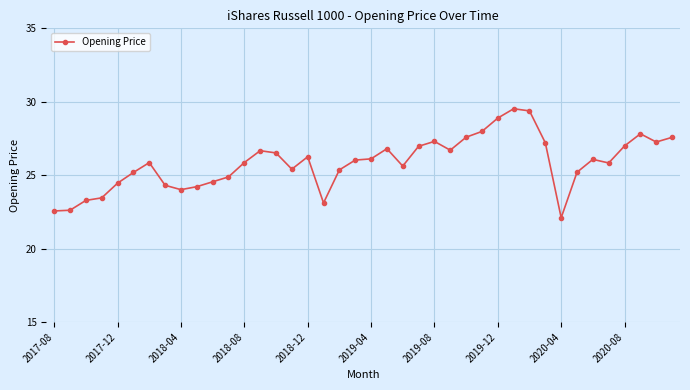

How many categories are shown in the chart?

40